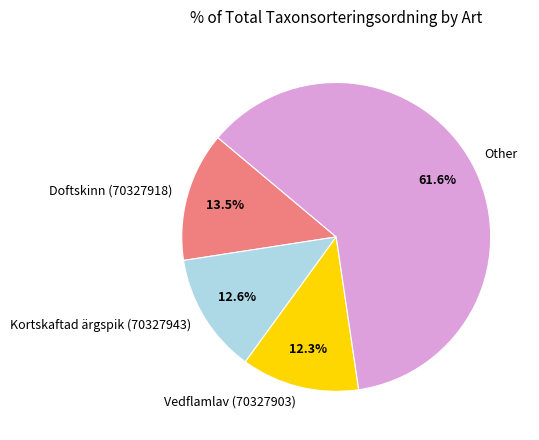

True or false: Vedflamlav (70327903) accounts for 12% of the total.

True